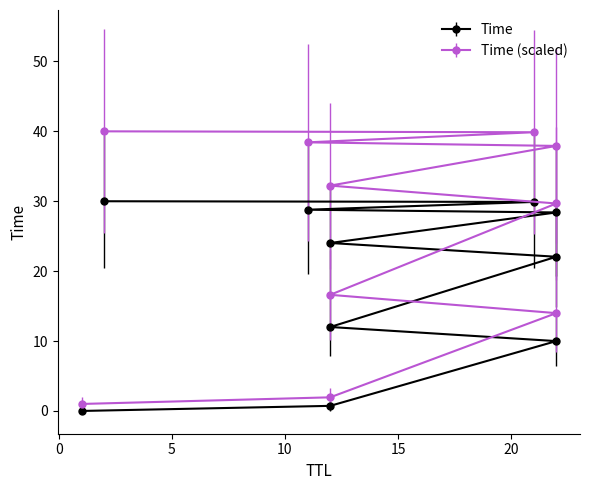

The value at 22 is 22.1. True or false?

True